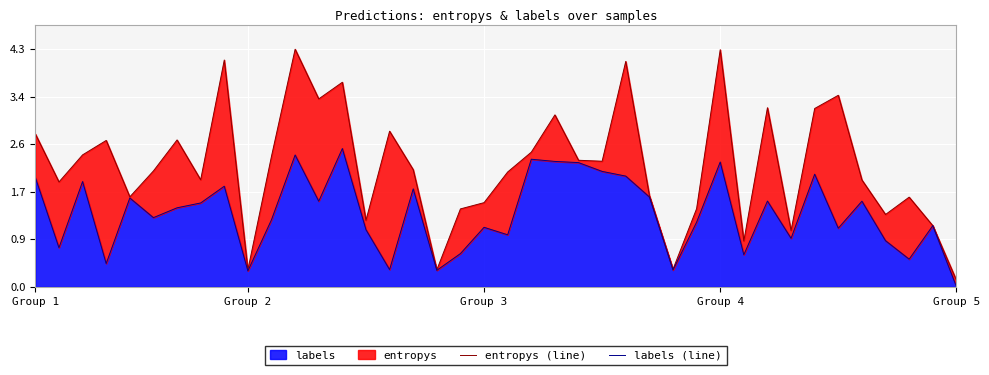

The value of labels at Group 4 is 0.7. True or false?

False